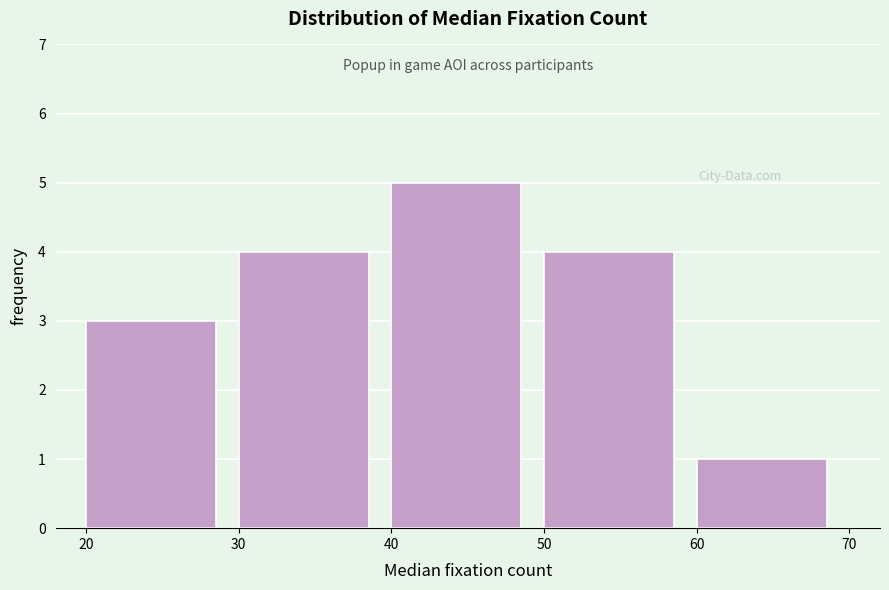

Reading left to right, transcribe all the data shown in this chart.

3	4	5	4	1